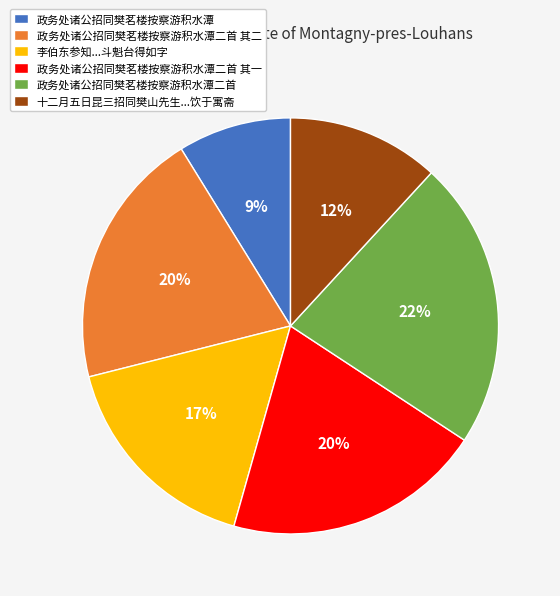

To the nearest percent, what percentage of the pie is 政务处诸公招同樊茗楼按察游积水潭二首?

22%